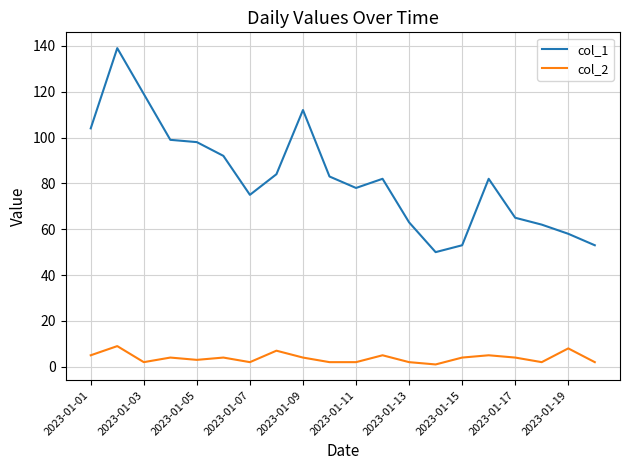

Which series has the widest spread of values?

col_1